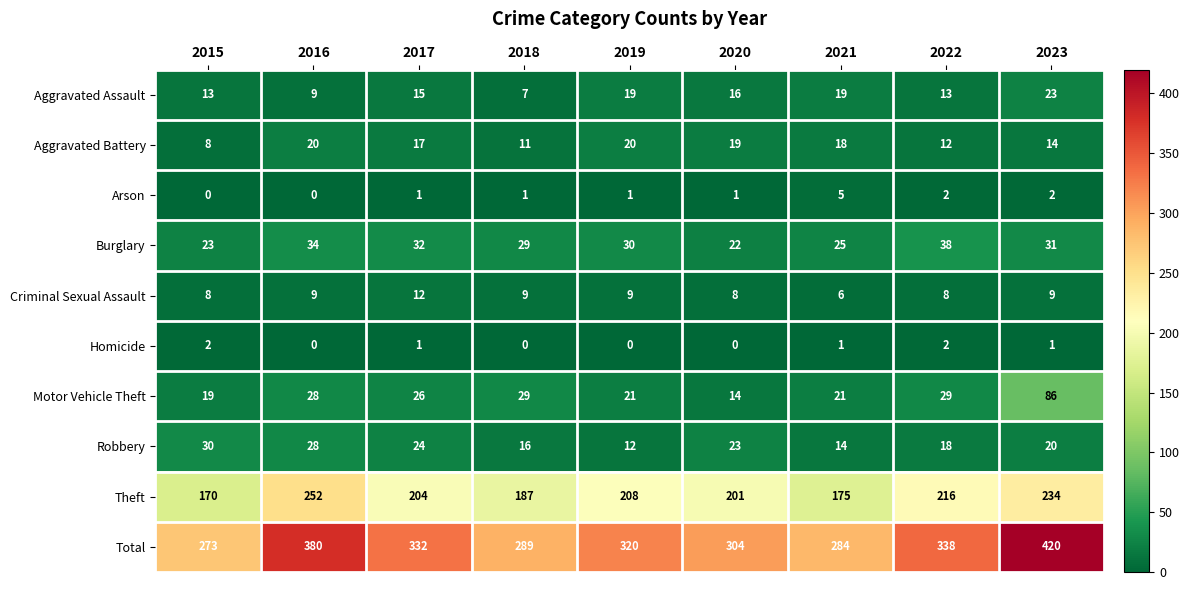

At which label does Motor Vehicle Theft reach its minimum?

2020